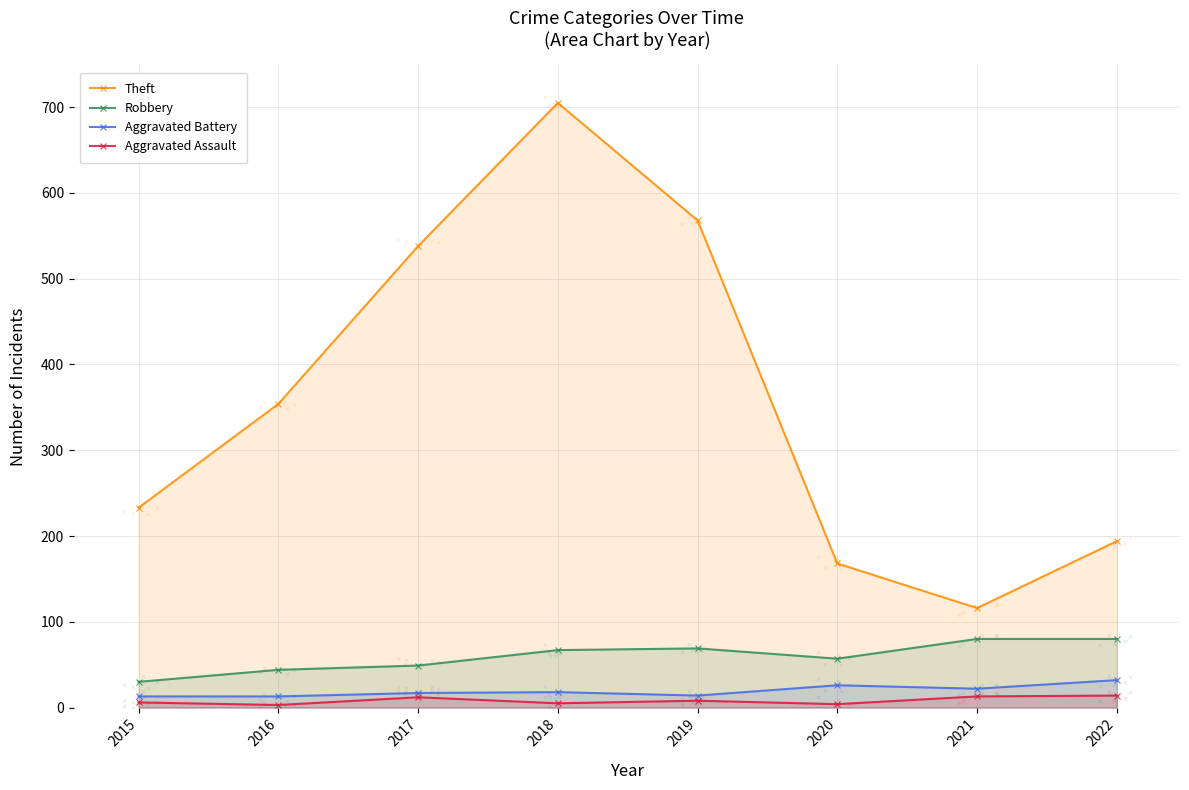

Which series has the largest Y range (max minus min)?

Theft